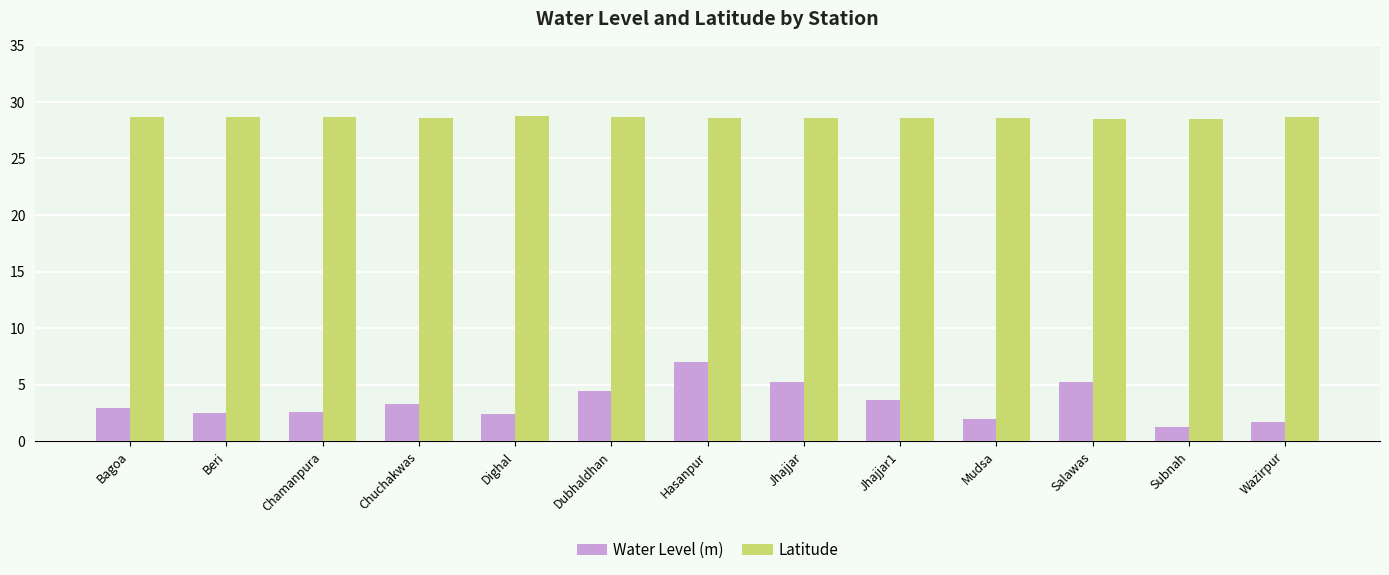

What is the total value across all series at Dighal?

31.2